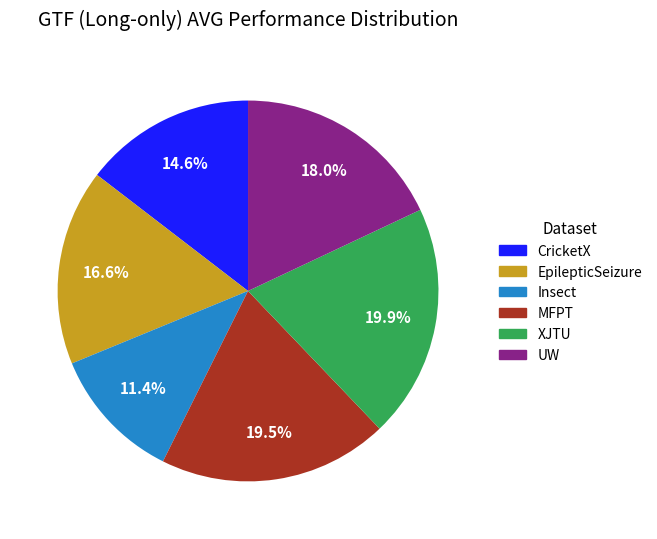

The XJTU slice represents 11% of the pie. True or false?

False